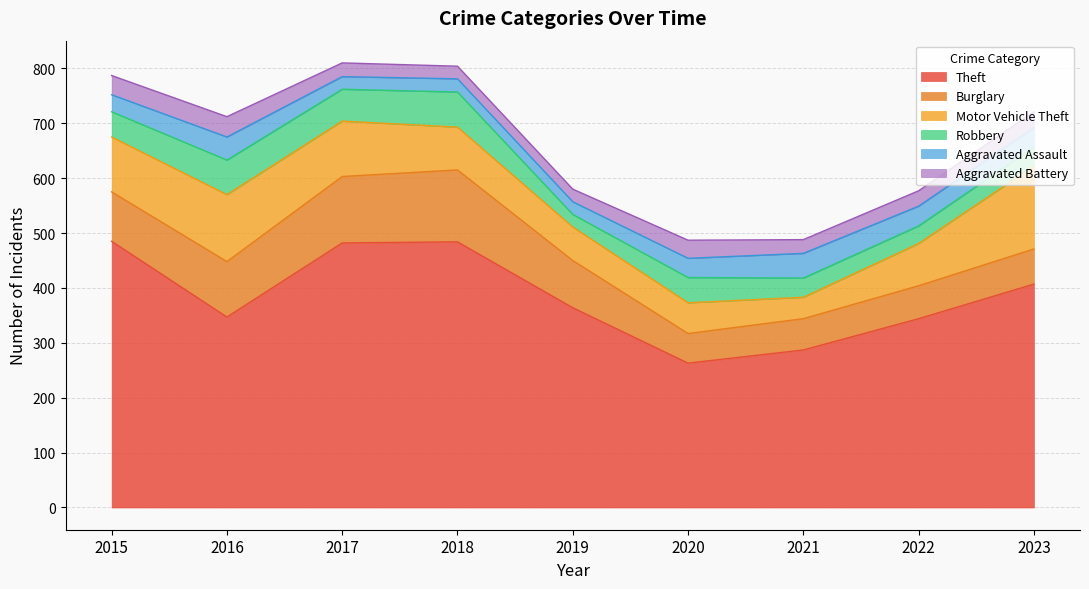

Reading right to left, list all the values displayed in this chart.

Theft: 2023=407	2022=344	2021=287	2020=263	2019=364	2018=484	2017=482	2016=347	2015=485
Burglary: 2023=64	2022=60	2021=57	2020=54	2019=86	2018=131	2017=121	2016=101	2015=90
Motor Vehicle Theft: 2023=151	2022=77	2021=39	2020=56	2019=61	2018=78	2017=101	2016=122	2015=100
Robbery: 2023=35	2022=32	2021=35	2020=46	2019=23	2018=64	2017=58	2016=63	2015=46
Aggravated Assault: 2023=35	2022=36	2021=45	2020=35	2019=23	2018=24	2017=23	2016=42	2015=31
Aggravated Battery: 2023=29	2022=28	2021=25	2020=33	2019=23	2018=23	2017=25	2016=37	2015=35